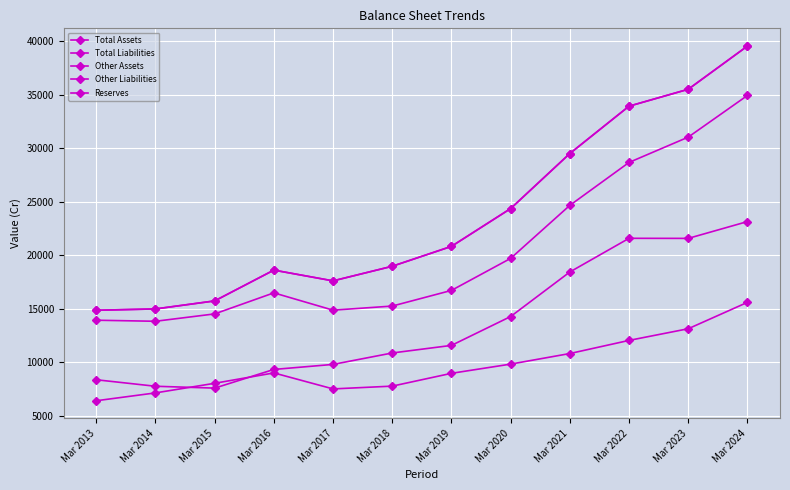

Where is Reserves nearest to the value 11001?

Mar 2021